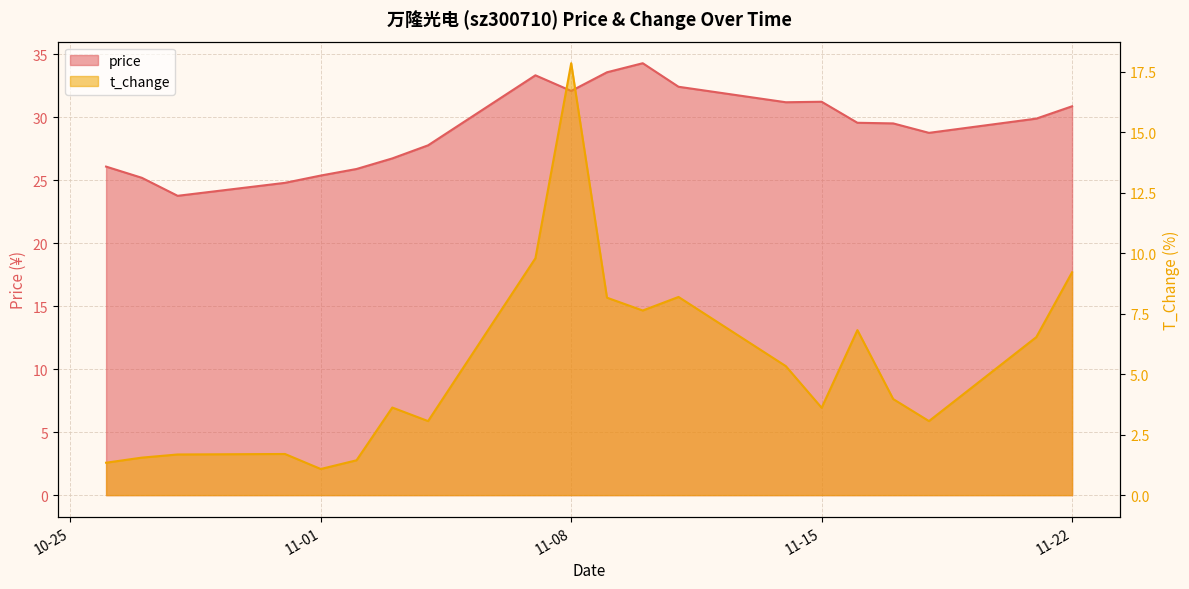

True or false: price has a value of 29.5 at 2022-11-17.

True